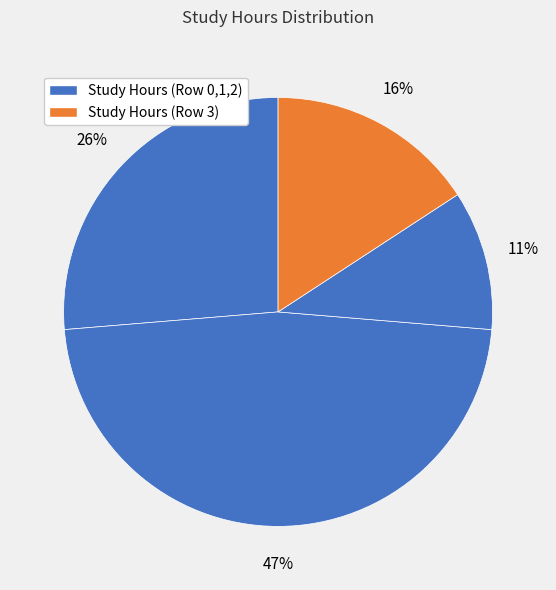

Rank the categories by value from highest to lowest.

Row 1, Row 0, Row 3, Row 2